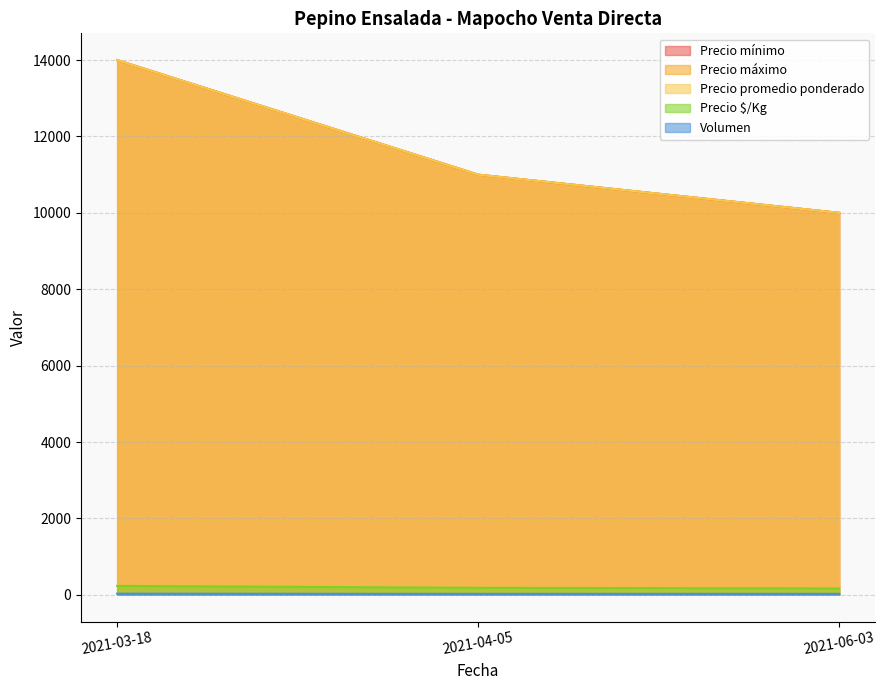

Which has a higher value, 2021-04-05 or 2021-06-03?

2021-04-05